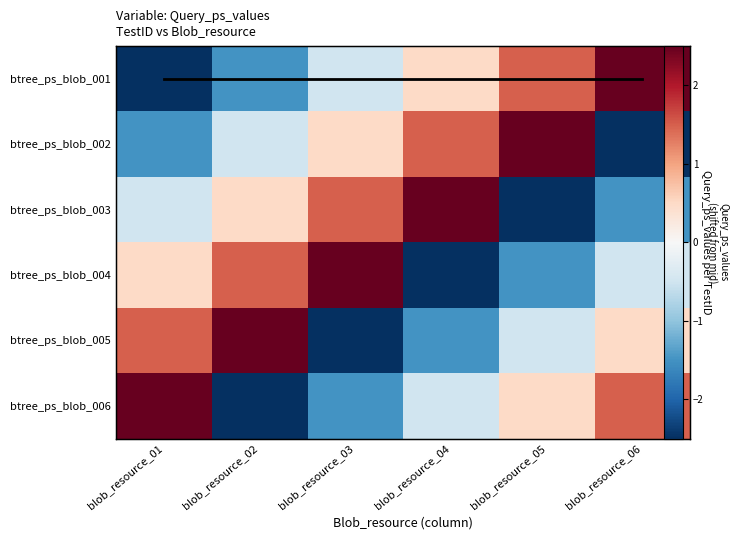

What is the difference between the btree_ps_blob_004 values at blob_resource_06 and blob_resource_03?

3.0